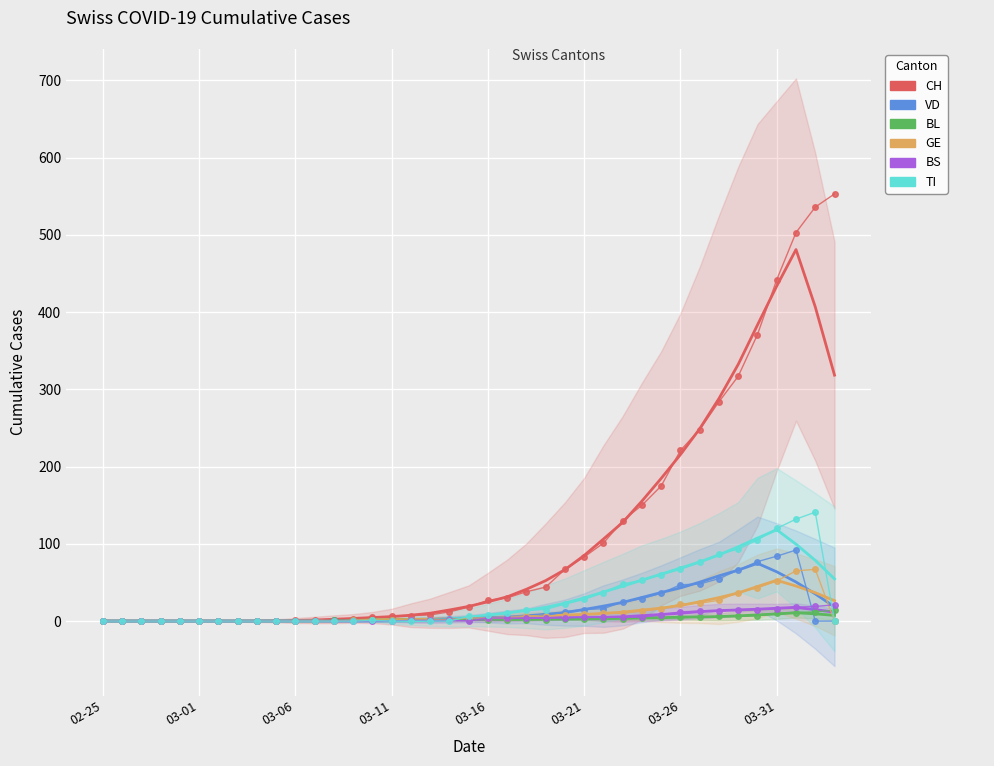

Which series has the largest range (max minus min)?

CH